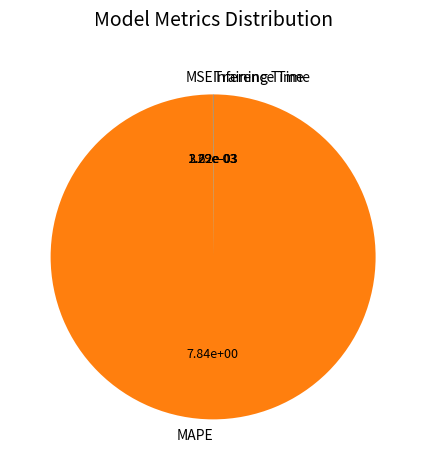

True or false: MAPE accounts for 86% of the total.

False